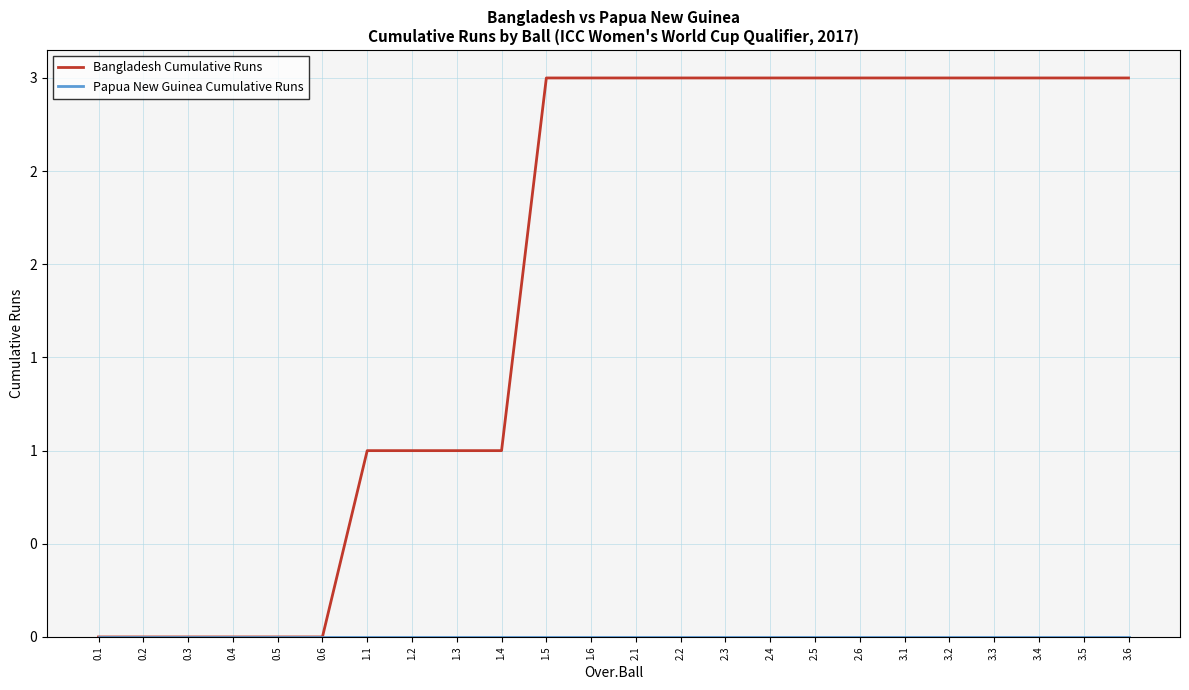

What is the average value of the Bangladesh Cumulative Runs series?

2